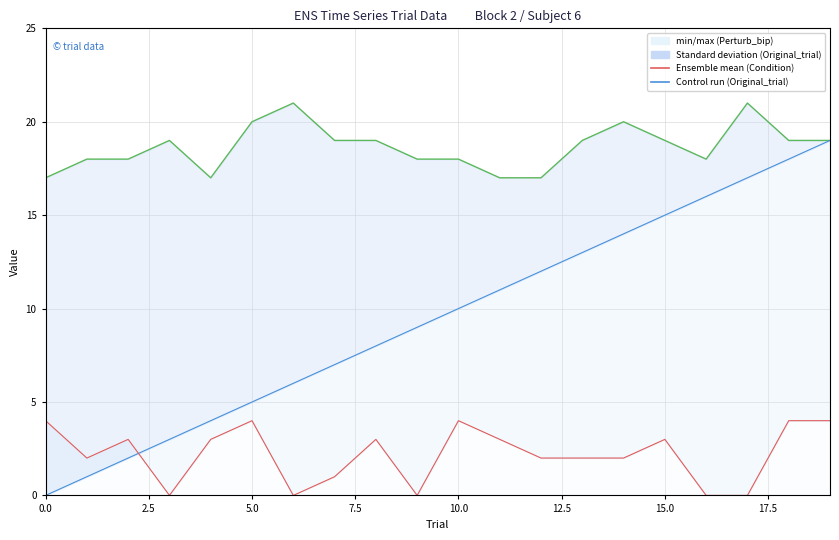

Count the number of categories in the chart.

20